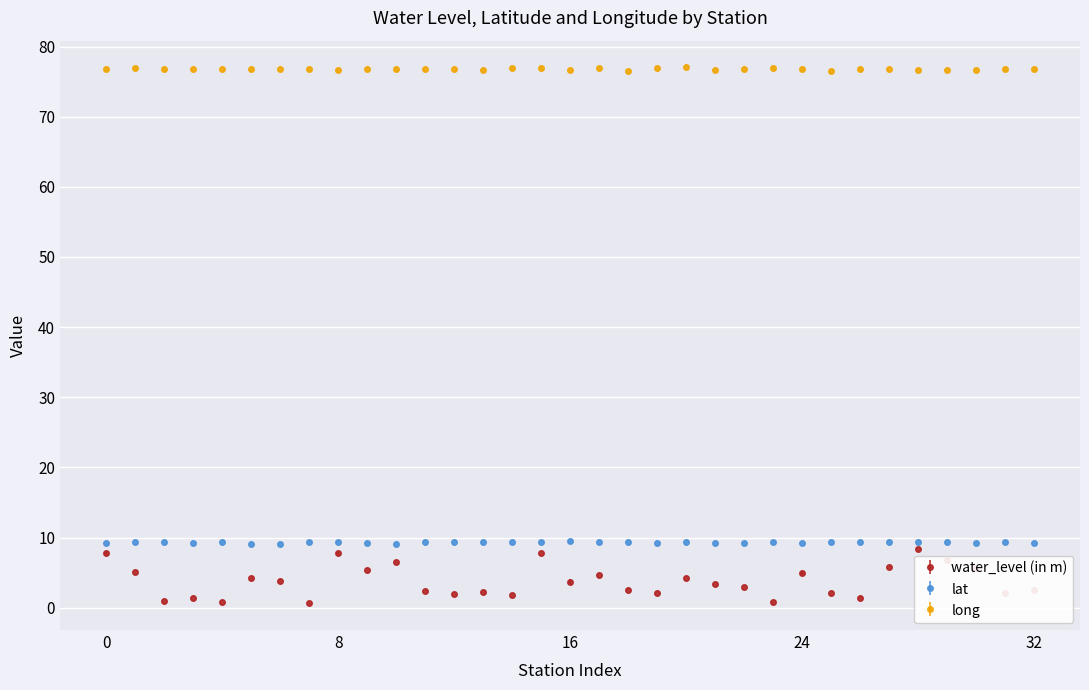

True or false: lat and water_level (in m) intersect in this chart.

False